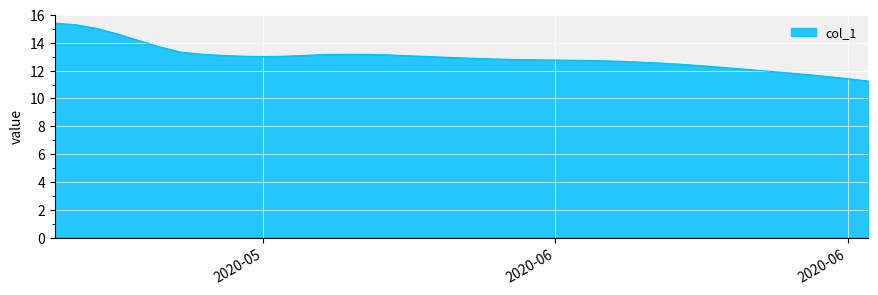

What is the smallest value displayed?

11.3